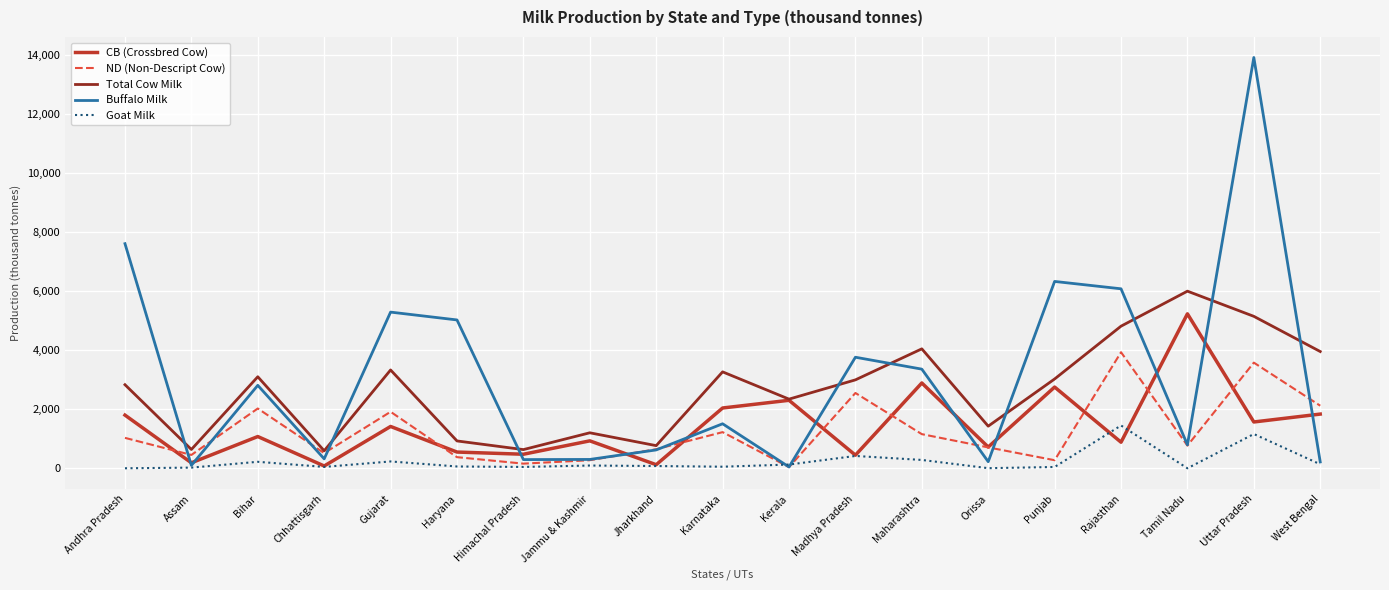

At which category is the sum across all series the highest?

Uttar Pradesh